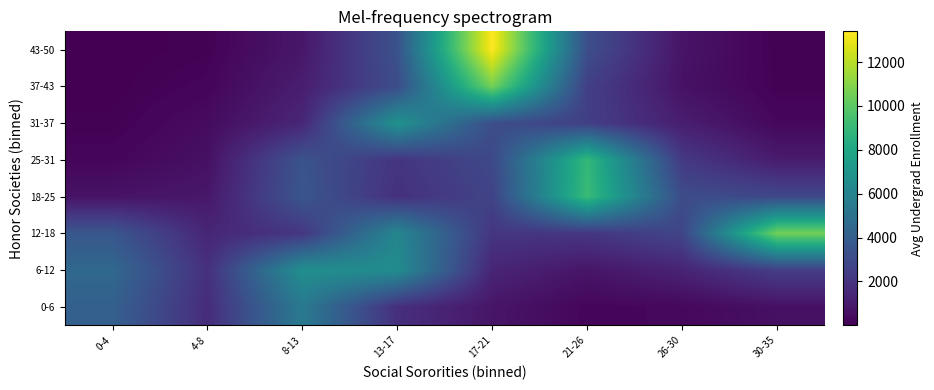

Reading left to right, list all the values displayed in this chart.

0-6: 0-4=4108.2	4-8=1689.2	8-13=5459.9	13-17=1830.3	17-21=770.7	21-26=217.0	26-30=296.5	30-35=590.8
6-12: 0-4=4500.5	4-8=1857.5	8-13=6611.8	13-17=6500.6	17-21=1396.9	21-26=764.7	26-30=1327.0	30-35=2477.3
12-18: 0-4=3624.9	4-8=1431.2	8-13=2138.5	13-17=6149.4	17-21=2083.2	21-26=2132.4	26-30=2801.1	30-35=10582.5
18-25: 0-4=691.5	4-8=856.7	8-13=3572.4	13-17=1866.8	17-21=2701.1	21-26=9124.2	26-30=3126.7	30-35=2911.7
25-31: 0-4=220.1	4-8=598.5	8-13=3457.2	13-17=2051.9	17-21=2943.7	21-26=8940.9	26-30=2252.9	30-35=1017.7
31-37: 0-4=72.3	4-8=415.4	8-13=1438.8	13-17=6845.1	17-21=3216.1	21-26=2505.2	26-30=1112.2	30-35=275.5
37-43: 0-4=21.2	4-8=201.8	8-13=1098.0	13-17=3120.1	17-21=10602.1	21-26=2535.6	26-30=659.0	30-35=83.8
43-50: 0-4=5.0	4-8=91.0	8-13=845.3	13-17=3389.0	17-21=13401.2	21-26=3213.9	26-30=721.7	30-35=63.1